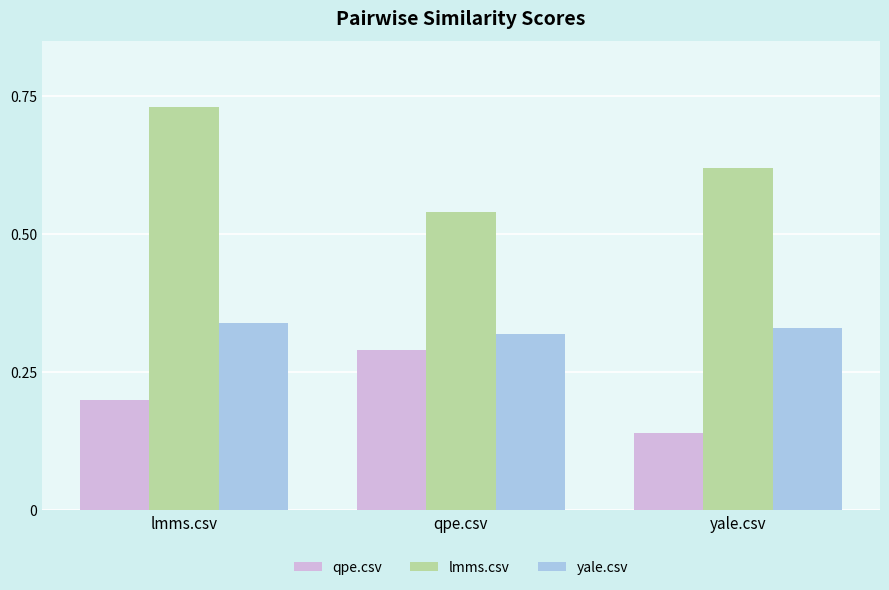

Between qpe.csv and yale.csv, which series saw the biggest shift?

qpe.csv